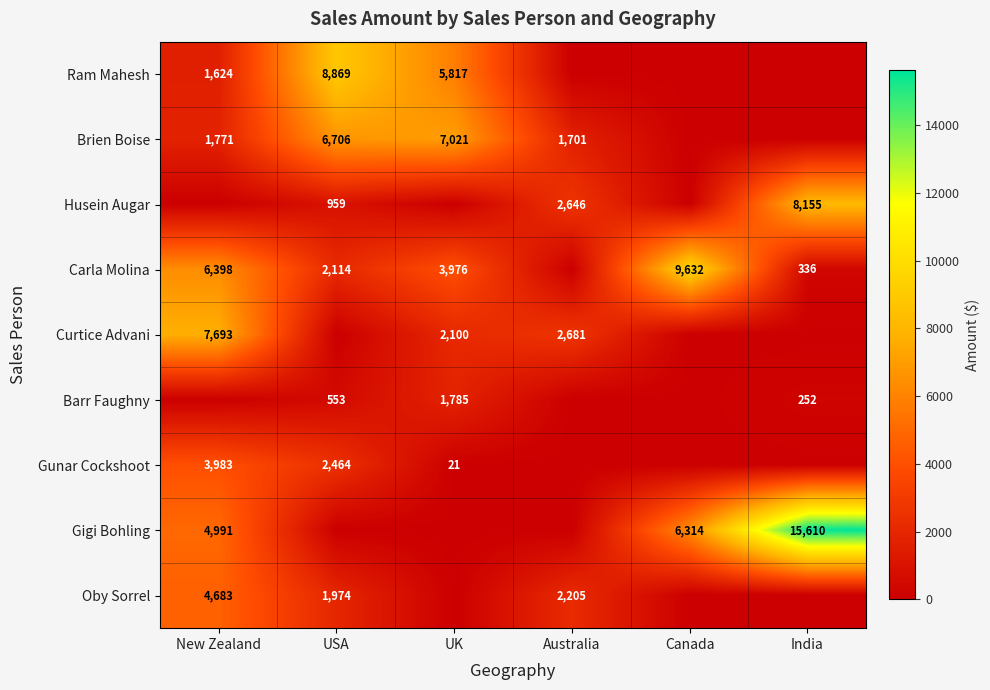

True or false: Carla Molina has a value of 3766 at USA.

False